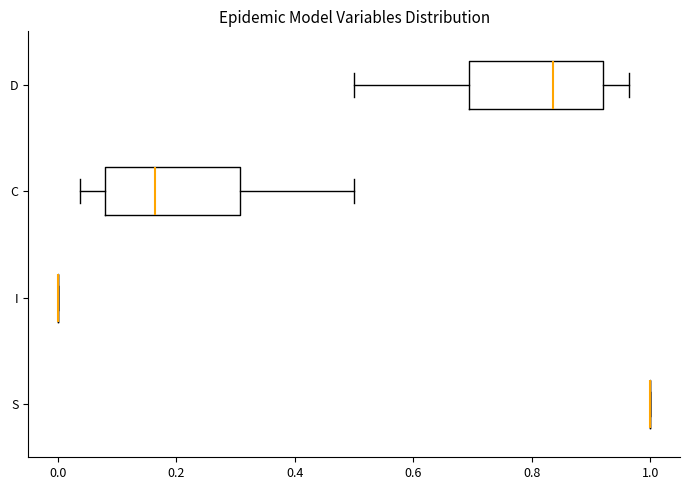

Reading bottom to top, transcribe this box plot: for each box, give where its median line is, the range the box spans, and where its two whiskers end, as read against the x-axis. The values are not printed on the chart, so give them approximately, as read against the axis.

S: box collapsed to a line at 1.00, whiskers 1.00 to 1.00
I: box collapsed to a line at 0.00, whiskers 0.00 to 0.00
C: median 0.16, box 0.08 to 0.30, whiskers 0.04 to 0.50
D: median 0.84, box 0.70 to 0.92, whiskers 0.50 to 0.96